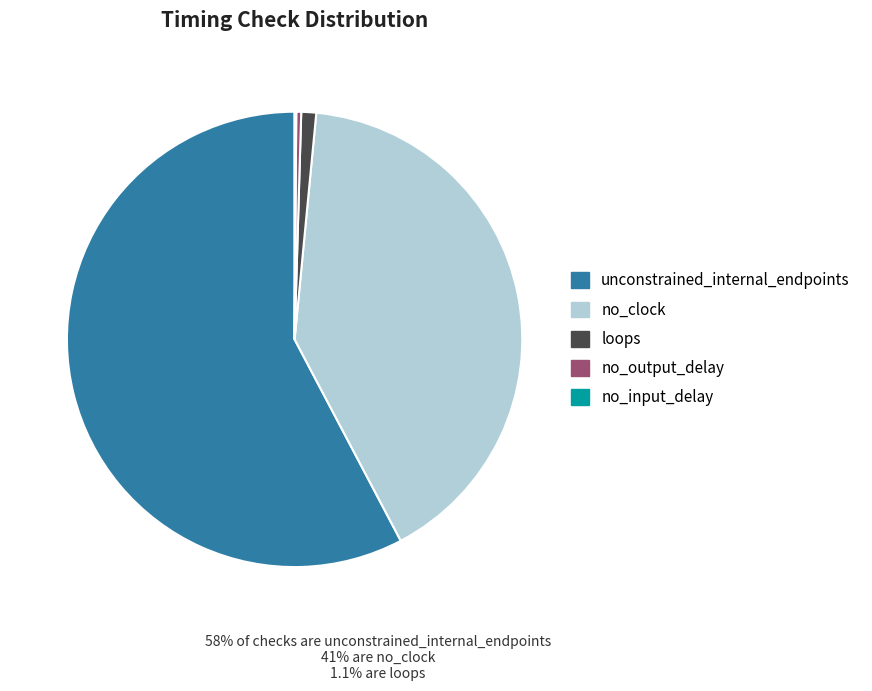

True or false: unconstrained_internal_endpoints accounts for 69% of the total.

False